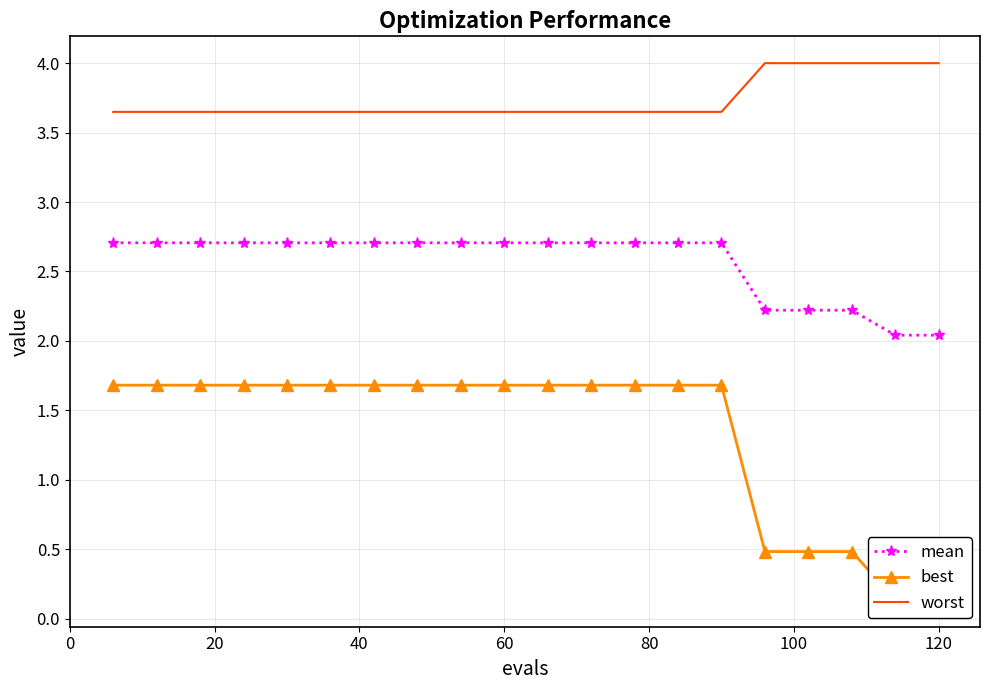

Is this an area chart (filled region under the line)?

No